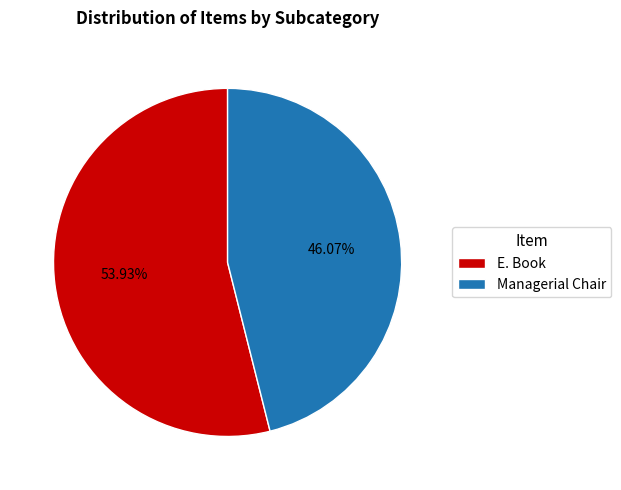

What is the majority slice?

E. Book